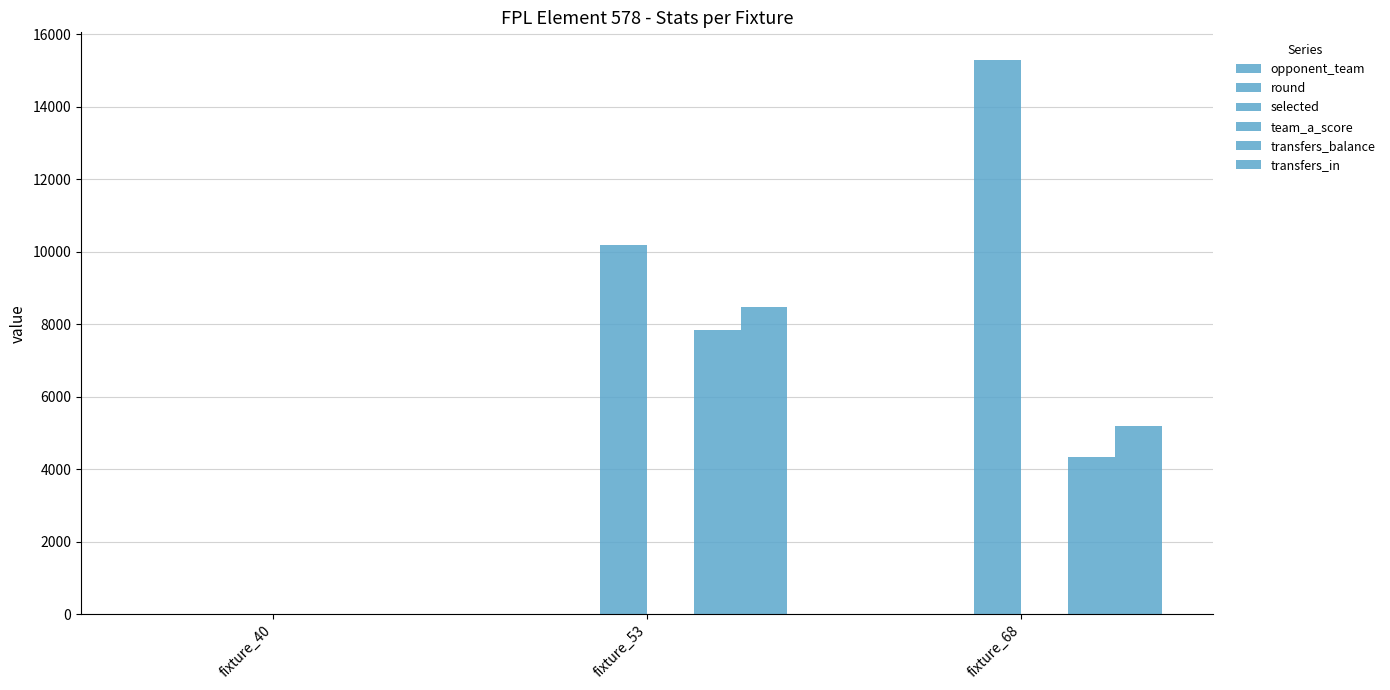

The transfers_in series shows -3519 at fixture_40. True or false?

False